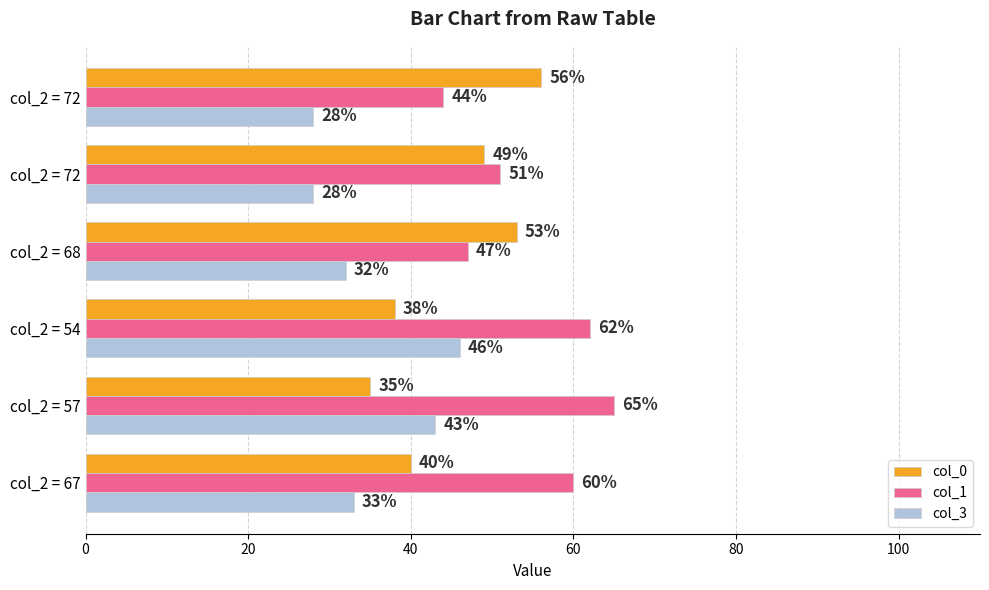

How many data points does each series have?

6